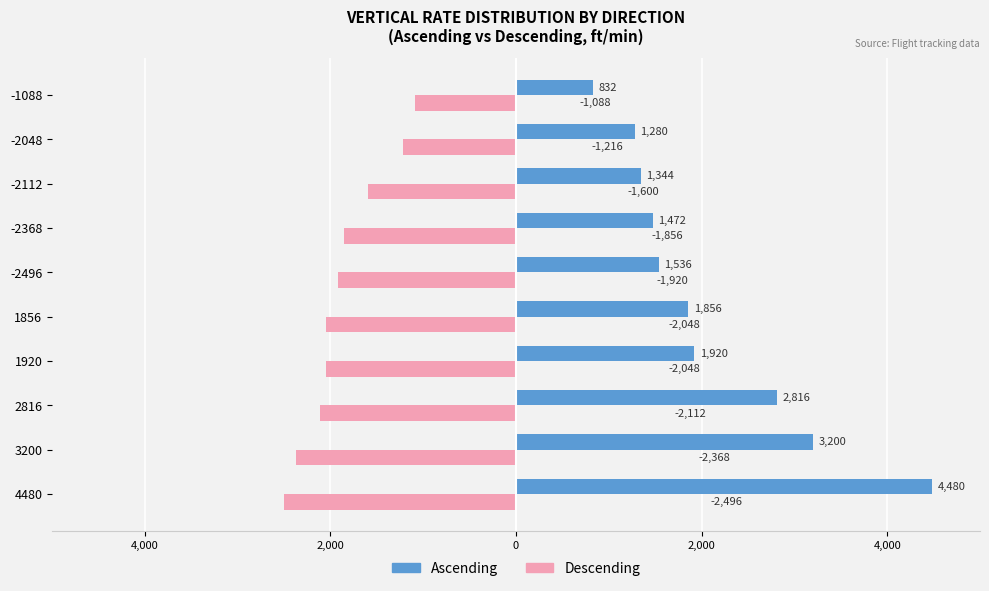

What are all the series names shown in the legend?

Ascending, Descending